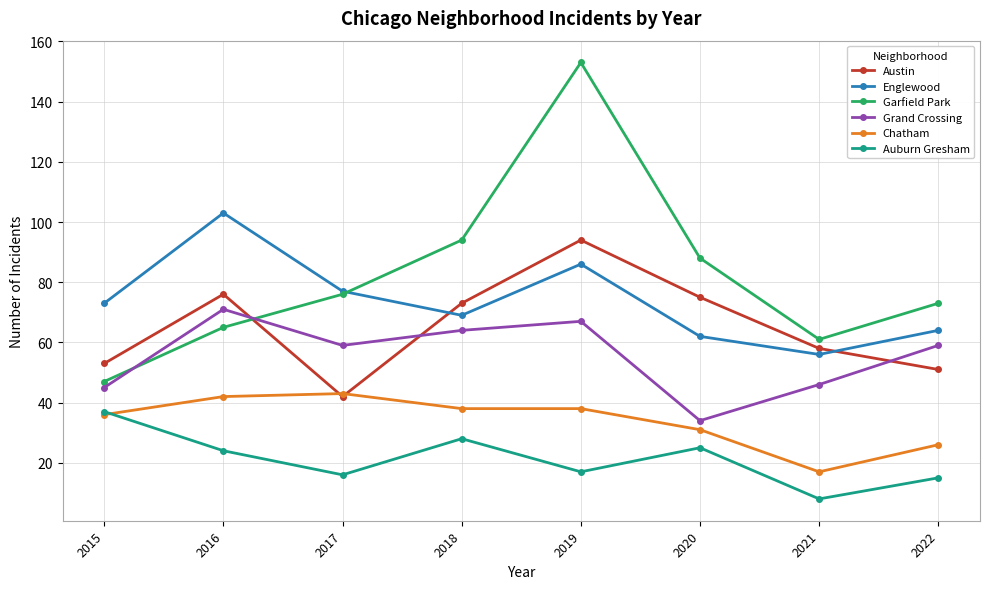

Reading left to right, list all the values displayed in this chart.

Austin: 53	76	42	73	94	75	58	51
Englewood: 73	103	77	69	86	62	56	64
Garfield Park: 47	65	76	94	153	88	61	73
Grand Crossing: 45	71	59	64	67	34	46	59
Chatham: 36	42	43	38	38	31	17	26
Auburn Gresham: 37	24	16	28	17	25	8	15